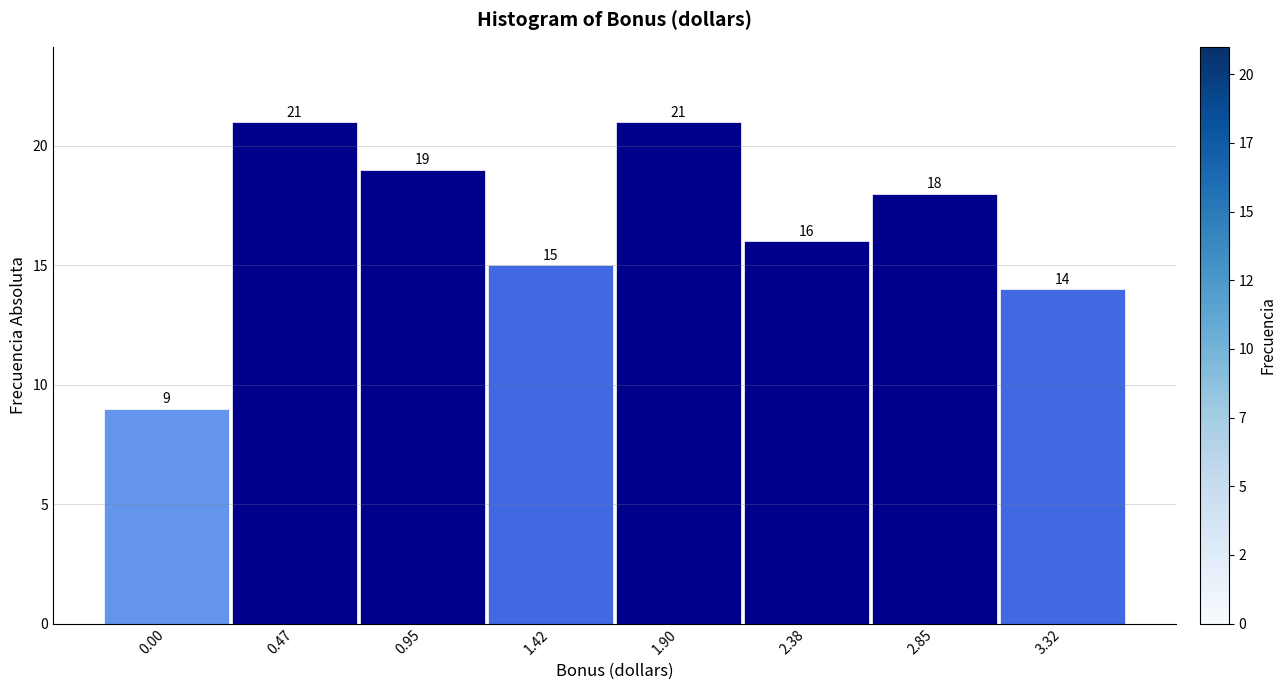

Reading left to right, what are all the values shown in this chart?

9	21	19	15	21	16	18	14